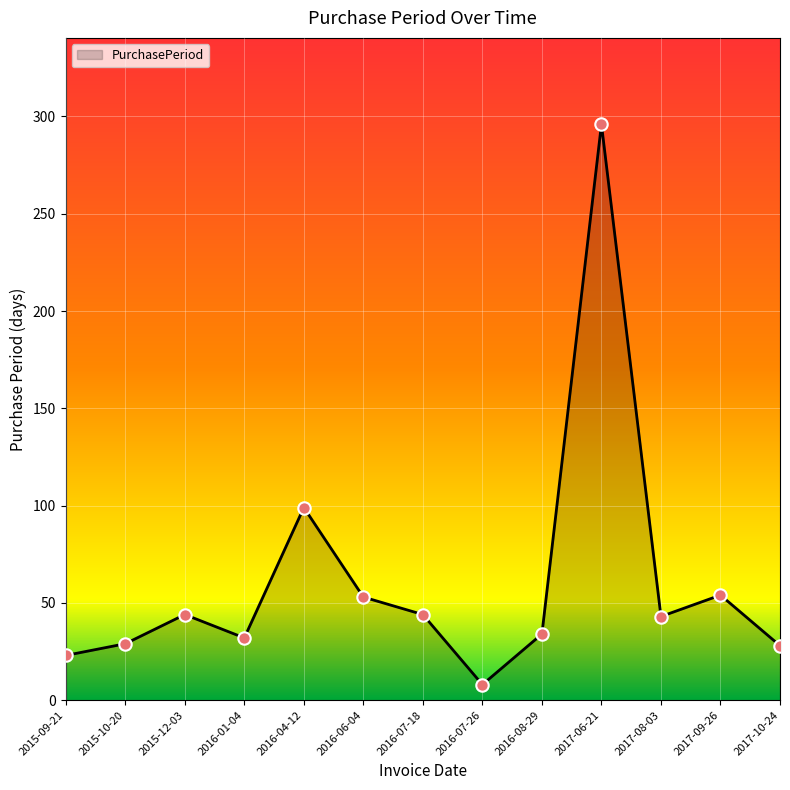

What is the ratio of the value at 2017-06-21 to the value at 2015-10-20?

10.2